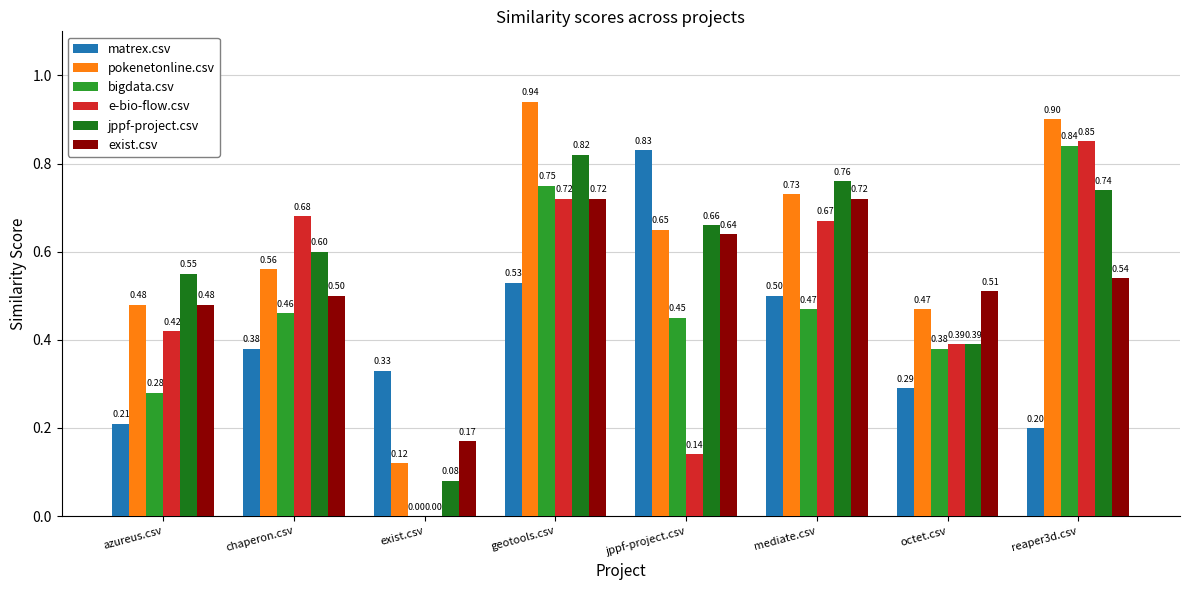

What is the sum of all exist.csv values?

4.3